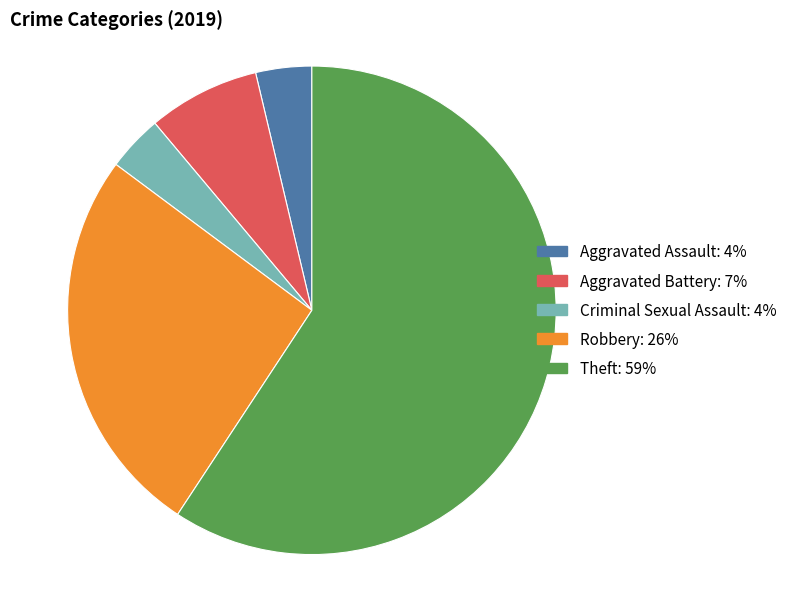

Which slice is the largest?

Theft